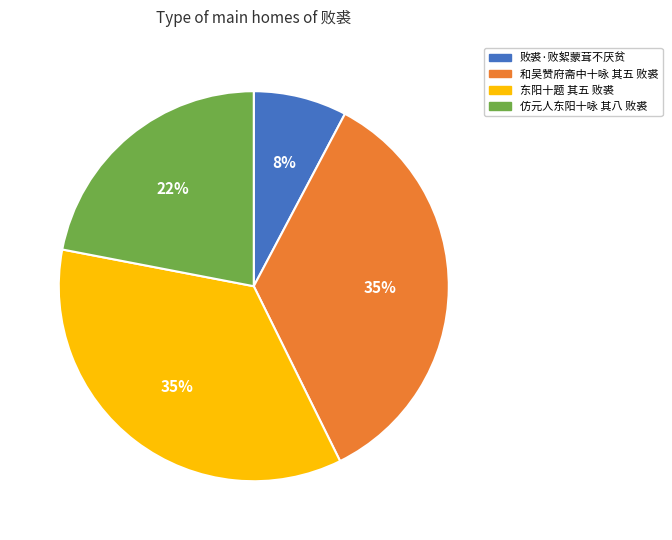

The 败裘·败絮蒙茸不厌贫 slice represents 8% of the pie. True or false?

True